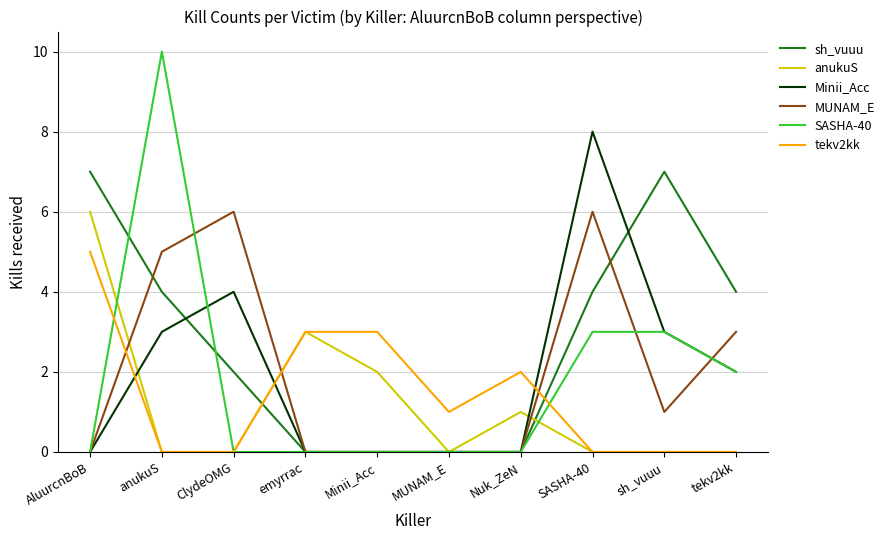

Does the chart display data point markers on the line(s)?

No